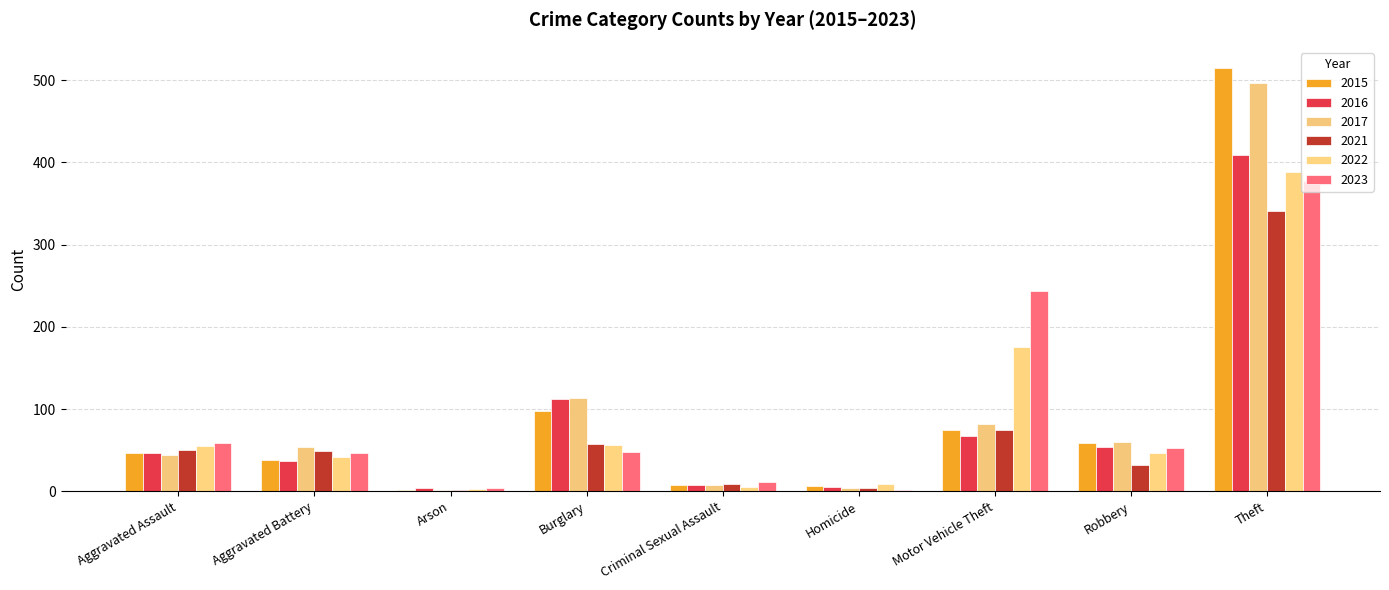

Does the chart contain stacked bars?

No